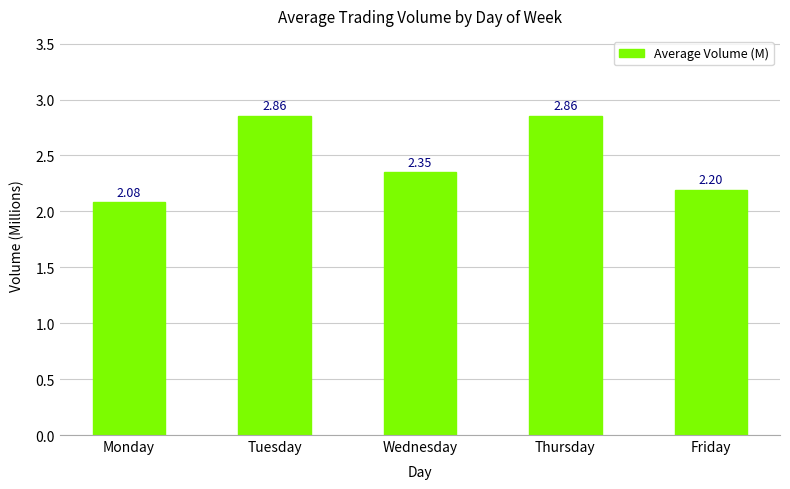

The chart shows a value of 3.6 at Friday. True or false?

False